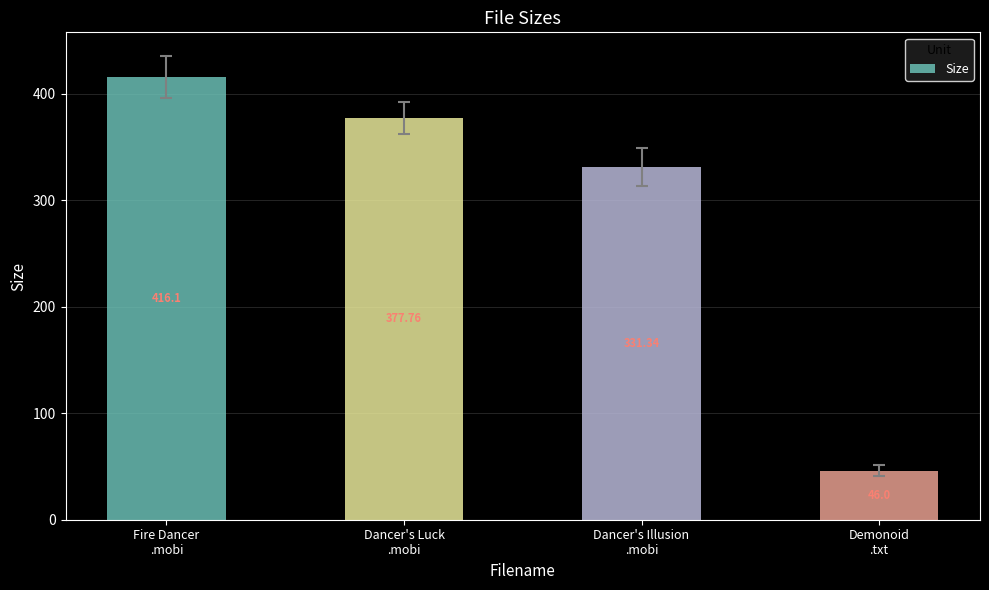

The chart shows a value of 416.1 at Fire Dancer
.mobi. True or false?

True